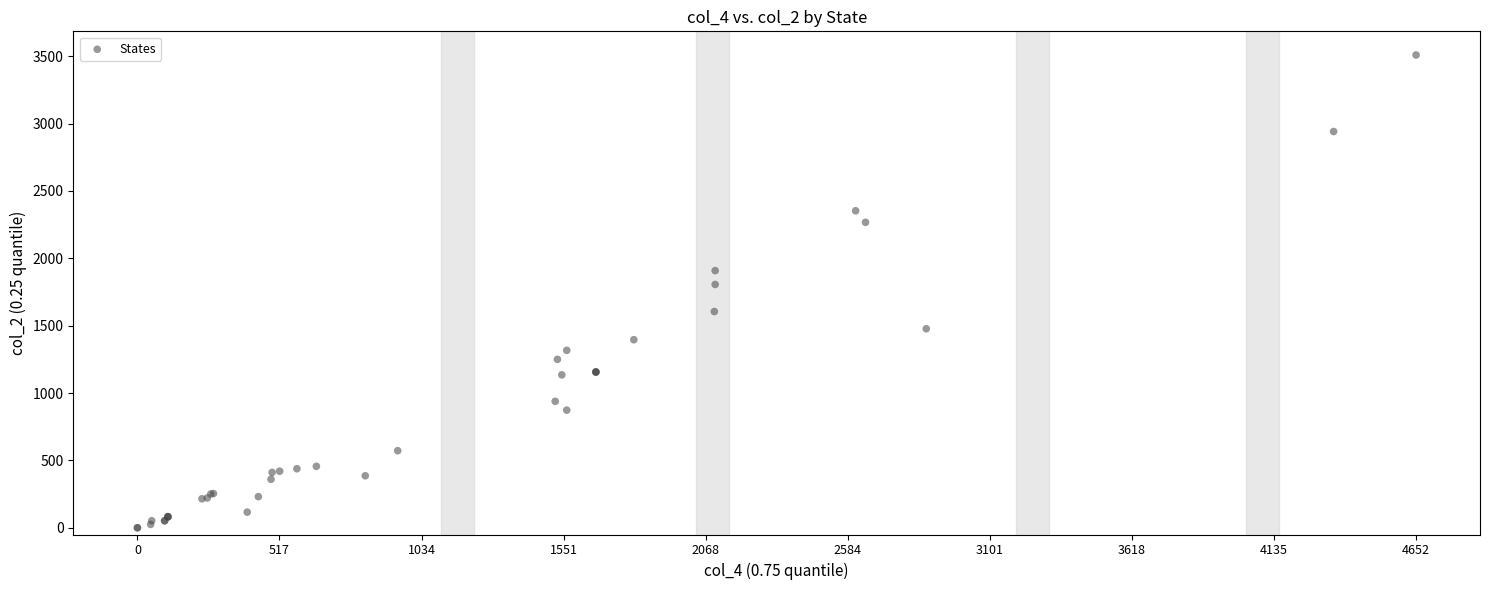

What Y value in the scatter plot is closest to 1754?

1806.0